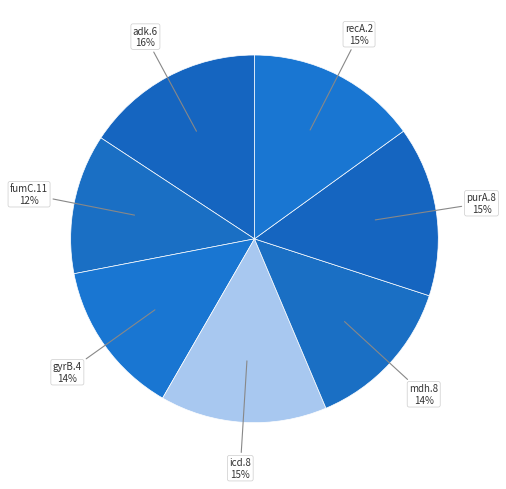

How many slices are in this pie chart?

7